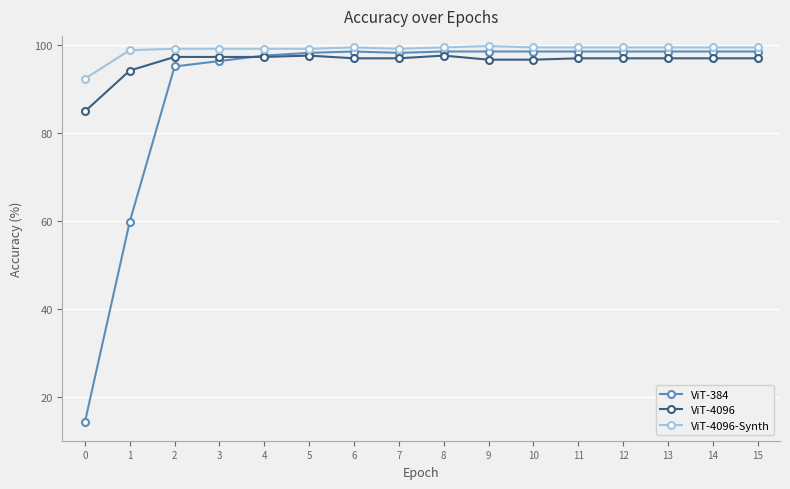

After their last crossing, which series has the higher values: ViT-4096 or ViT-384?

ViT-384